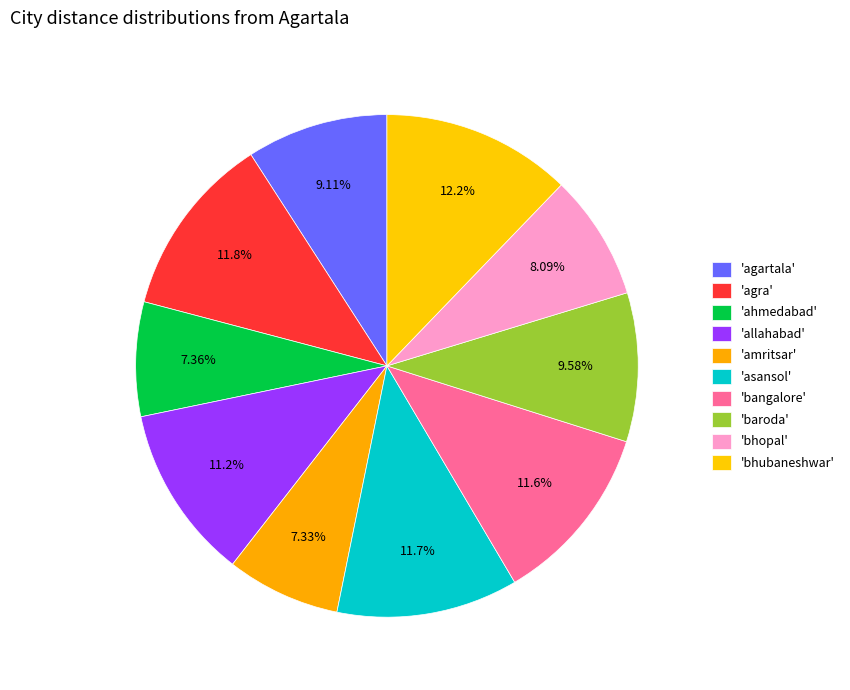

To the nearest percent, what is the average slice percentage?

10%